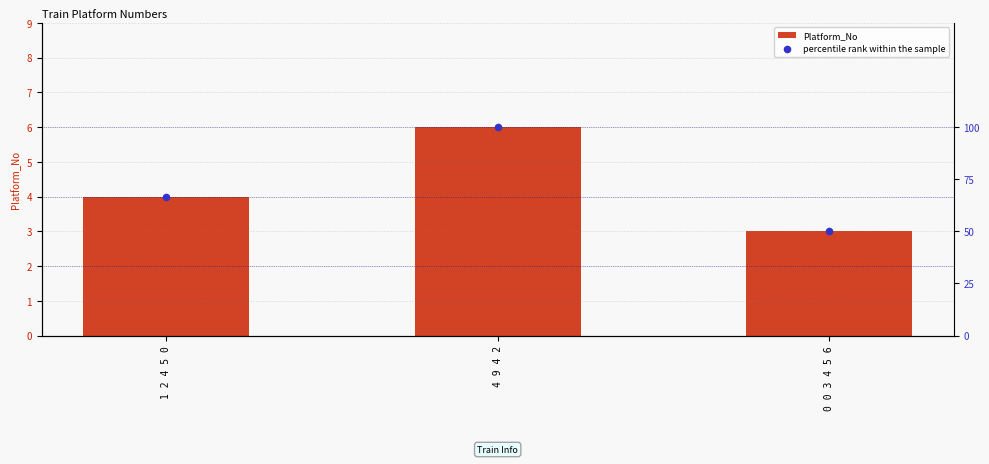

Which series has the widest spread of Y values?

percentile rank within the sample